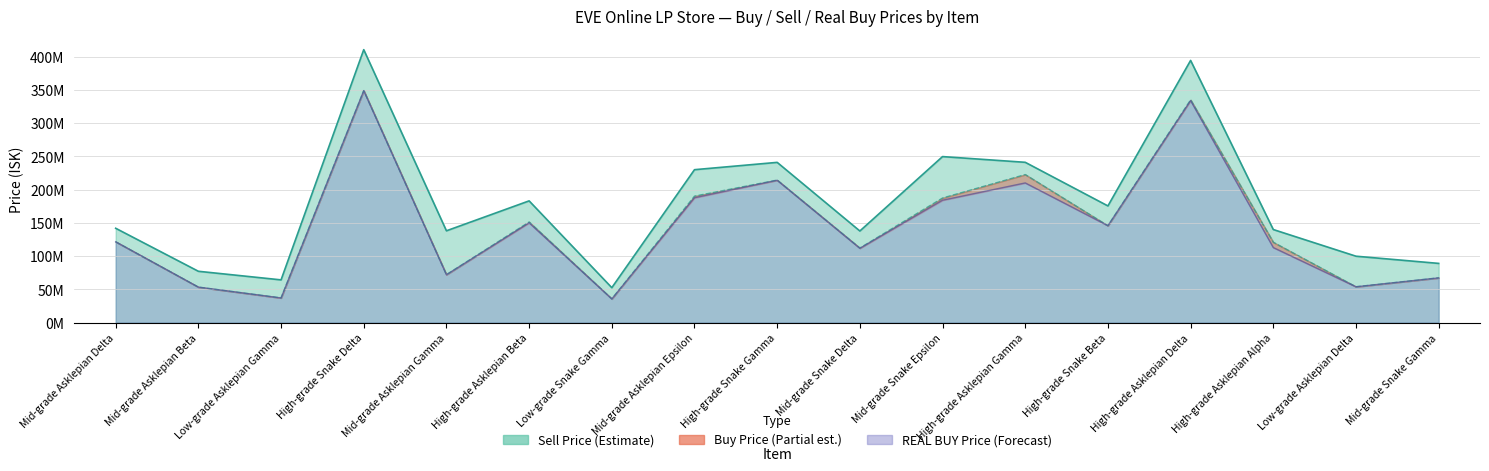

How many values in the REAL BUY Price series exceed 121500000?

8